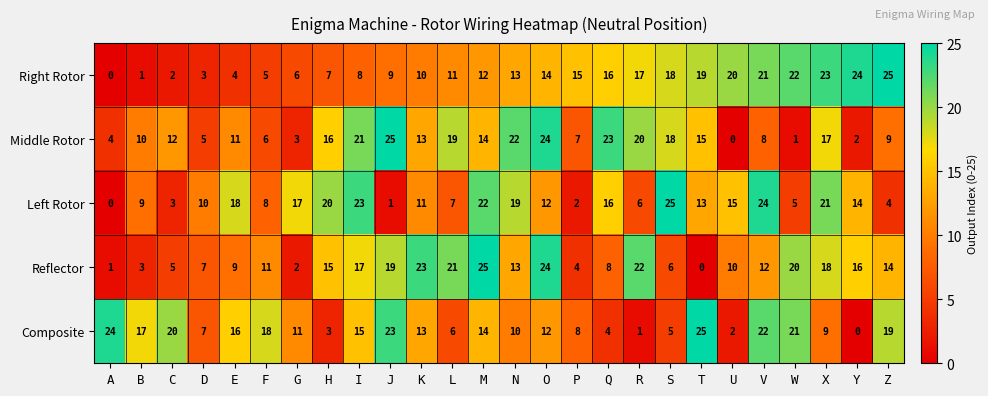

Where is Reflector nearest to the value 12?

V